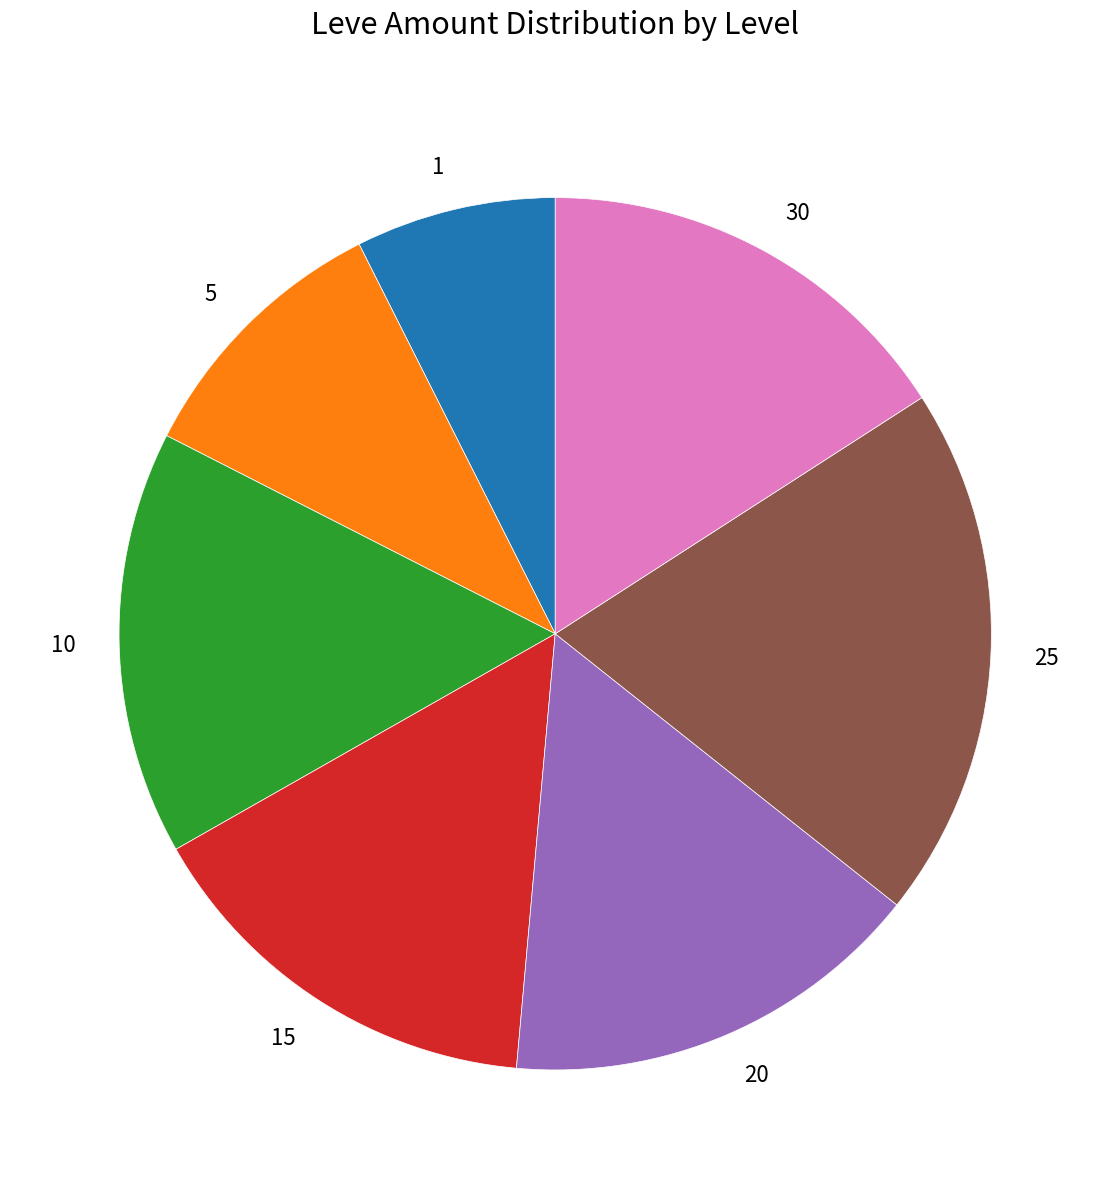

Which category has the biggest portion of the pie?

25